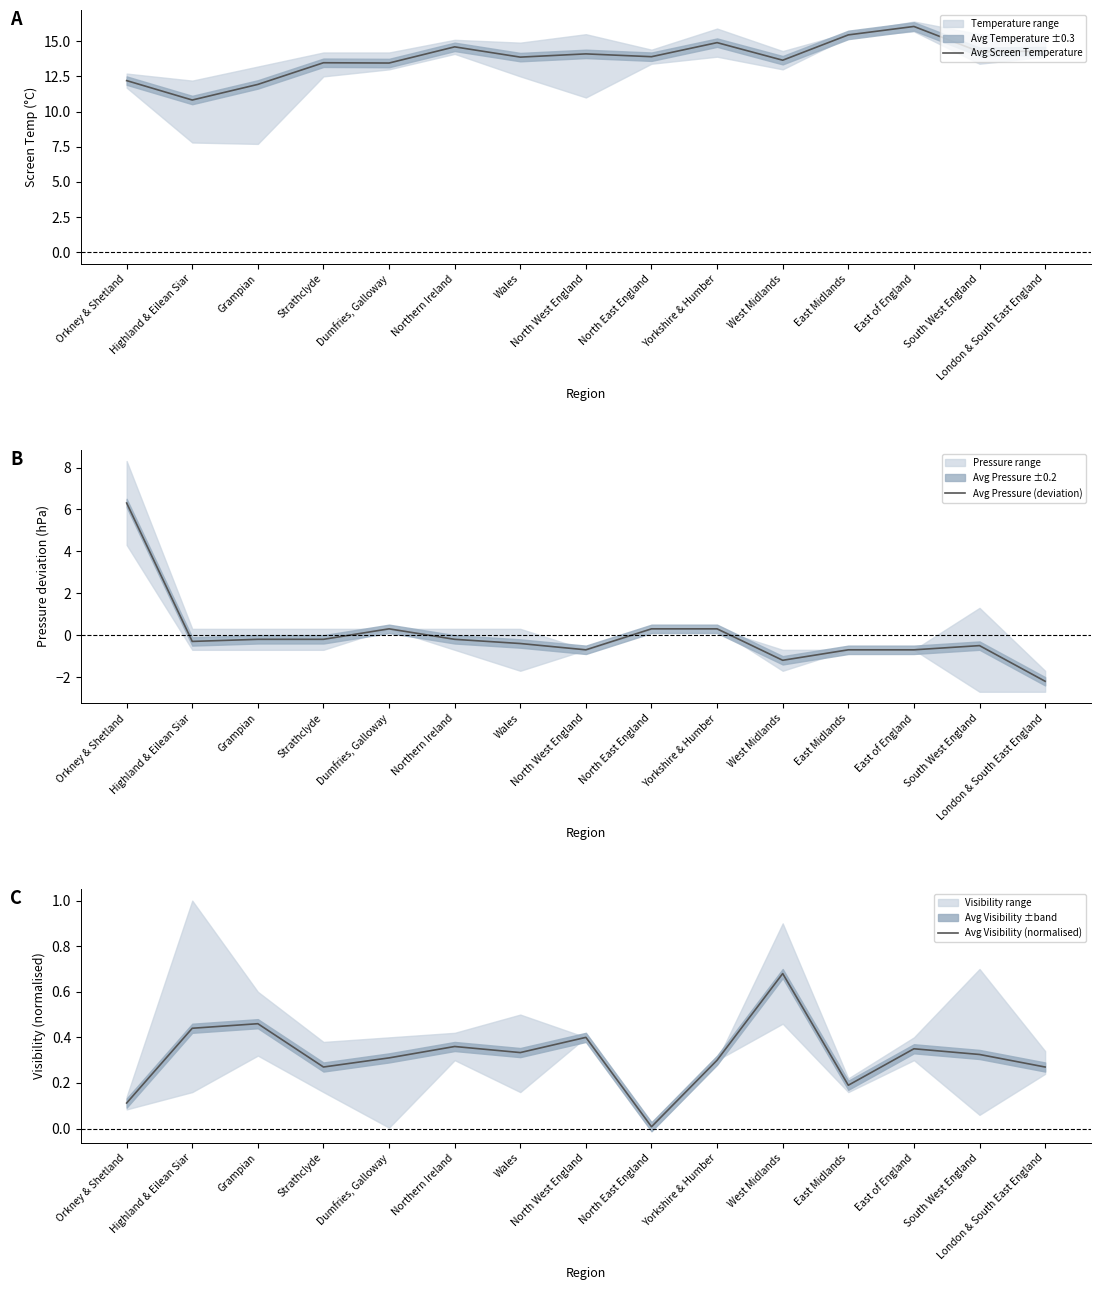

What is the difference between the second highest and minimum values in the Avg Visibility (normalised) series?

0.5